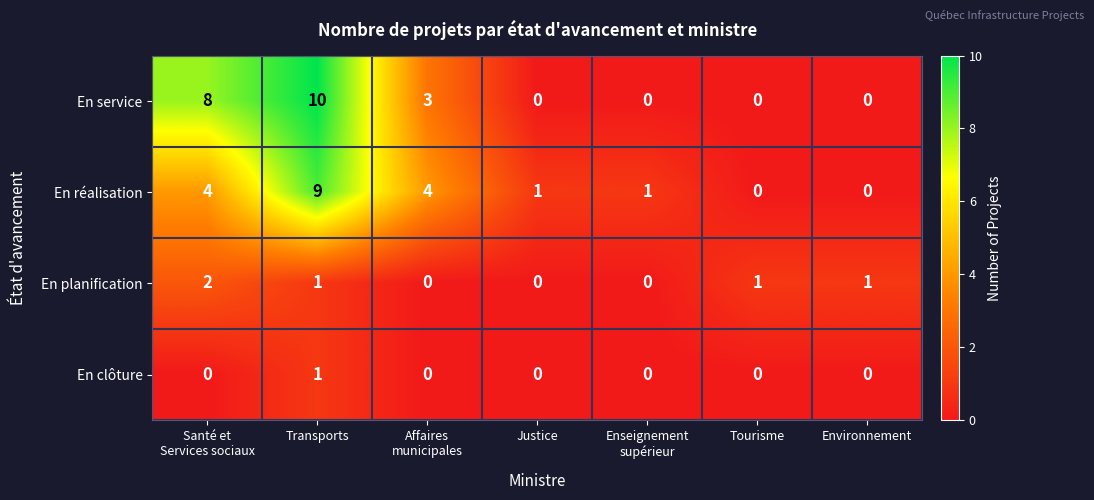

Reading right to left, list all the values displayed in this chart.

En service: 0	0	0	0	3	10	8
En réalisation: 0	0	1	1	4	9	4
En planification: 1	1	0	0	0	1	2
En clôture: 0	0	0	0	0	1	0